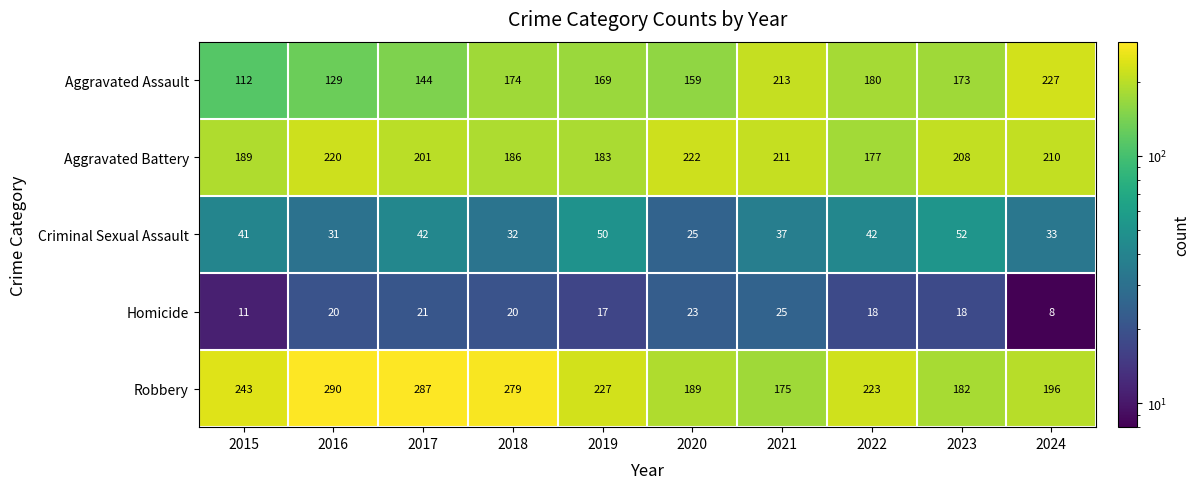

Count the number of data series in this chart.

5